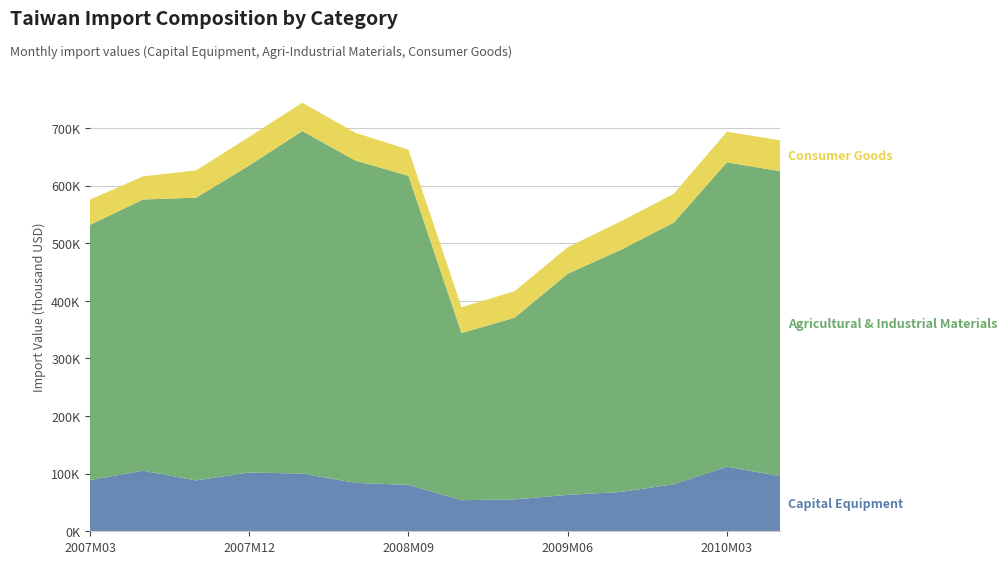

Reading left to right, transcribe all the data shown in this chart.

Capital Equipment: 2007M03=88899	2007M06=105054	2007M09=88228	2007M12=101969	2008M03=100144	2008M06=84041	2008M09=80538	2008M12=53992	2009M03=55302	2009M06=63138	2009M09=68263	2009M12=81589	2010M03=112170	2010M06=95586
Agricultural & Industrial Materials: 2007M03=442938	2007M06=470726	2007M09=490722	2007M12=532899	2008M03=594395	2008M06=559304	2008M09=536353	2008M12=289948	2009M03=315292	2009M06=383817	2009M09=420105	2009M12=454140	2010M03=528158	2010M06=529261
Consumer Goods: 2007M03=43722	2007M06=40074	2007M09=47317	2007M12=49593	2008M03=49203	2008M06=48225	2008M09=45375	2008M12=45012	2009M03=46019	2009M06=46110	2009M09=49512	2009M12=50057	2010M03=53216	2010M06=53577